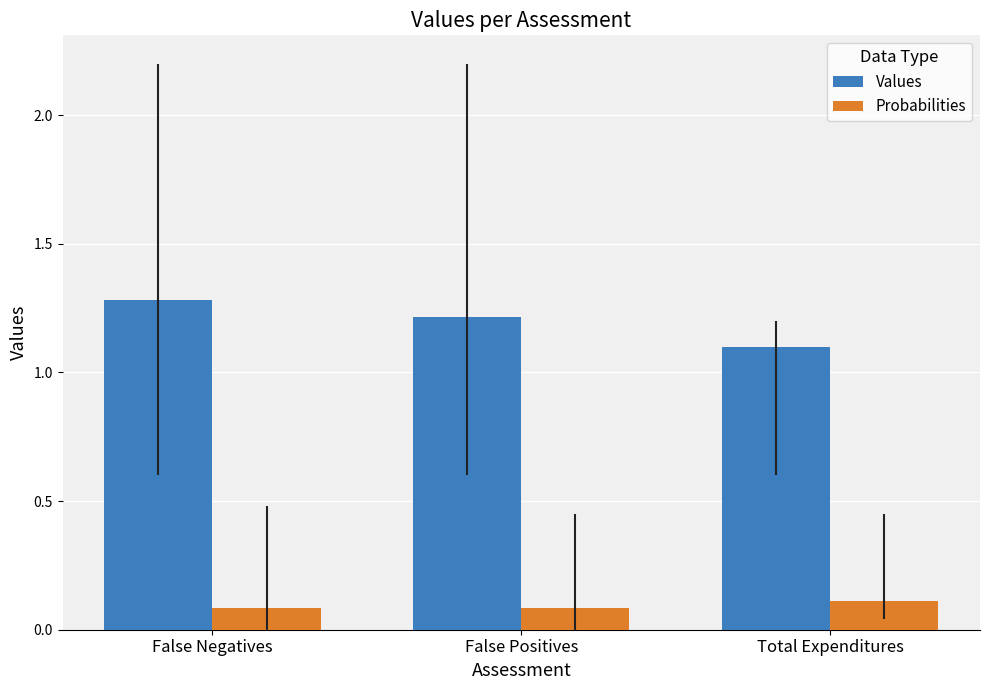

What is the value of the Values bar at the 1st from the left?

1.3